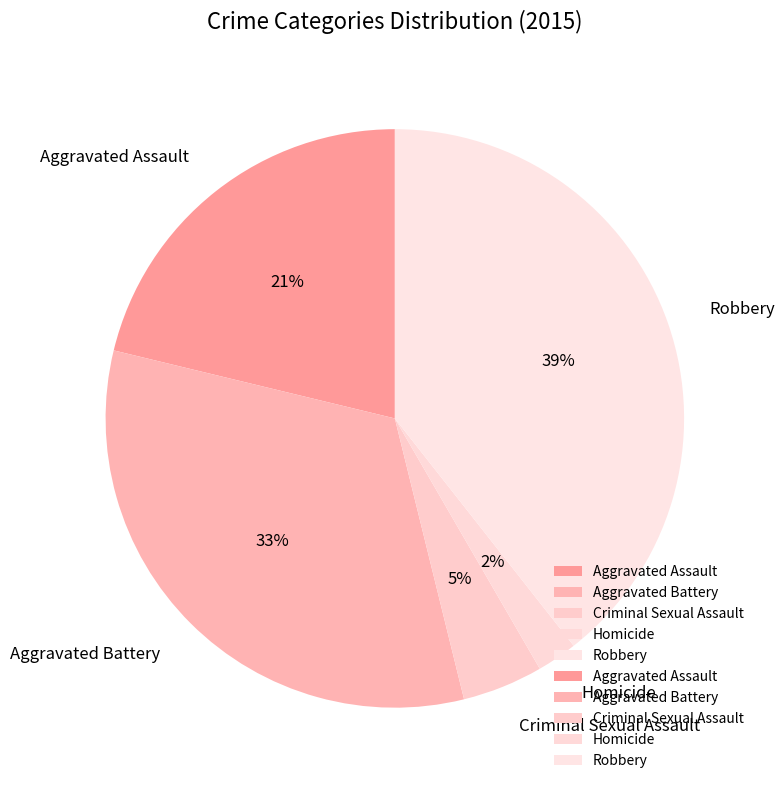

To the nearest percent, what is the average slice percentage?

20%